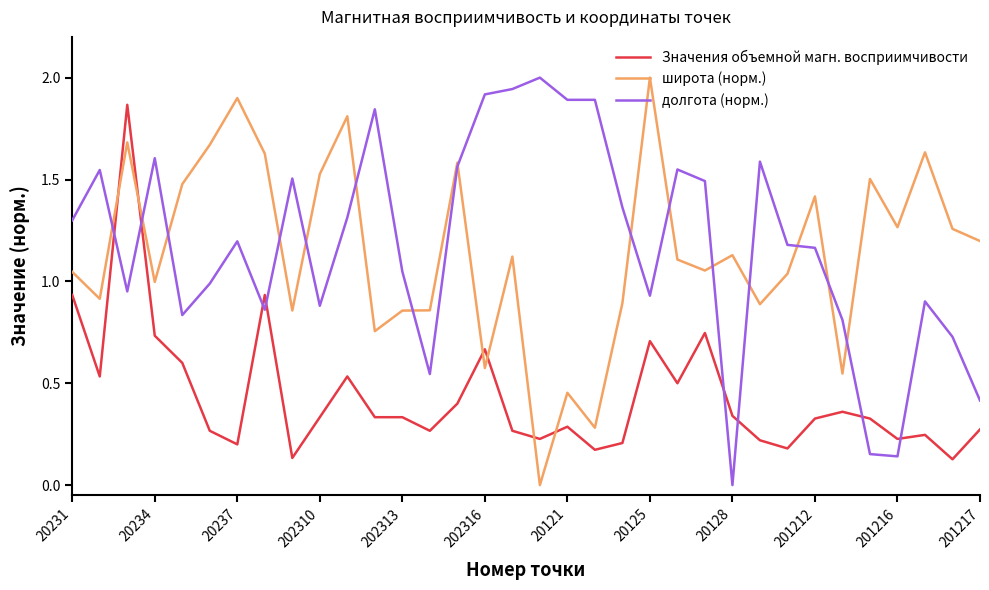

How many intersections are there between широта (норм.) and Значения объемной магн. восприимчивости?

6